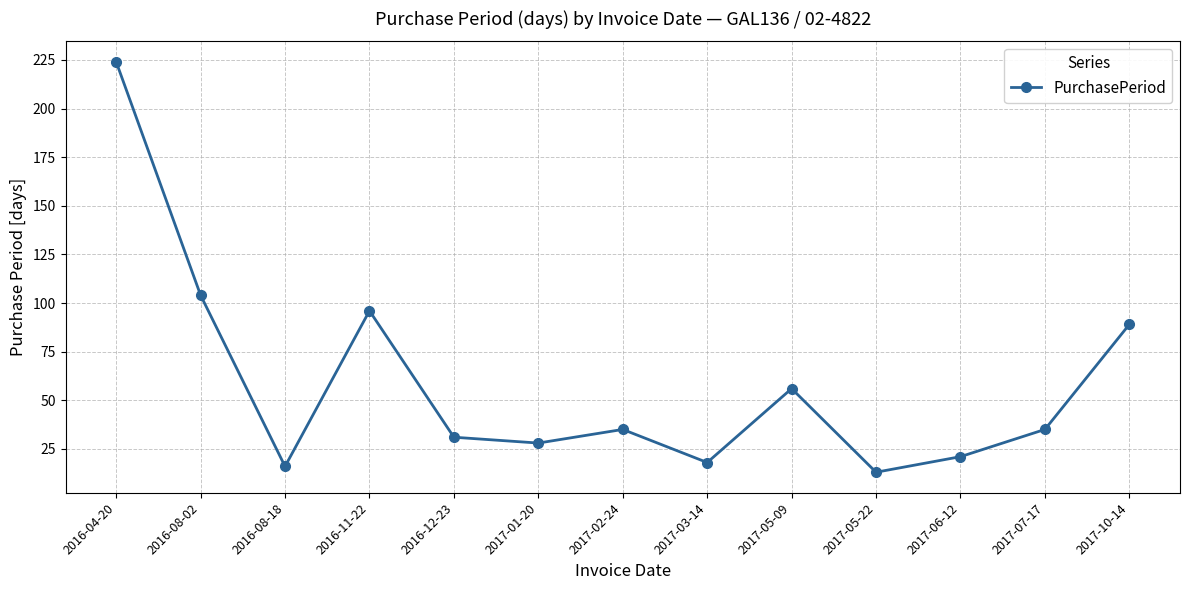

How many series are shown in this chart?

1